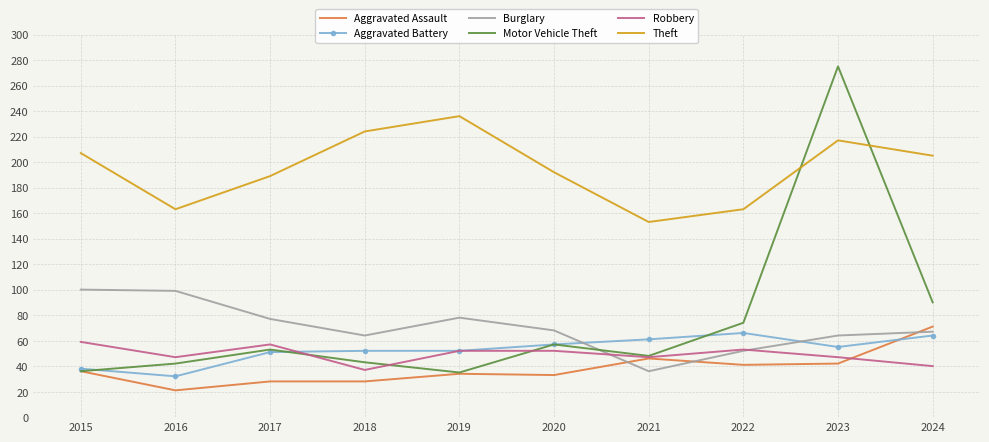

At which category is the sum across all series the highest?

2023